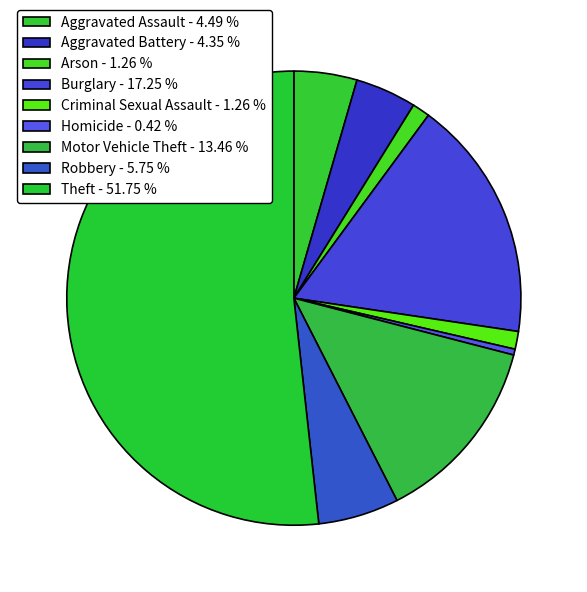

To the nearest percent, what is the difference between the largest and smallest slice percentages?

51%